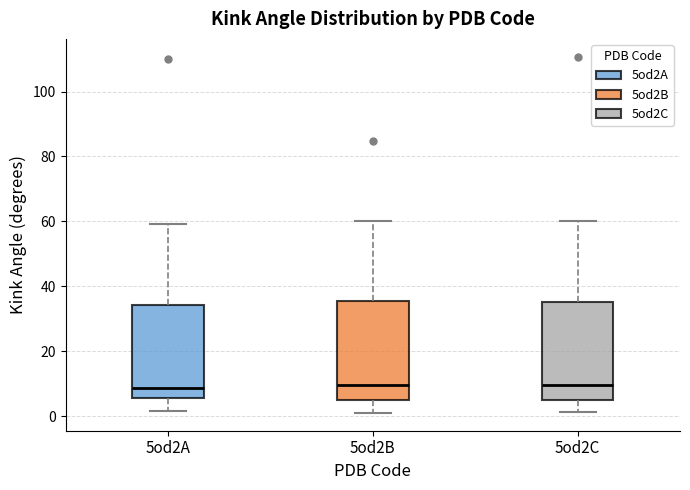

Reading left to right, read every box against the y-axis: the position of its median line, the range the box covers, and the ends of its whiskers. The values are not printed on the chart, so give them approximately, as read against the axis.

5od2A: median 8, box 6 to 34, whiskers 2 to 60
5od2B: median 10, box 4 to 36, whiskers 2 to 60
5od2C: median 10, box 4 to 36, whiskers 2 to 60